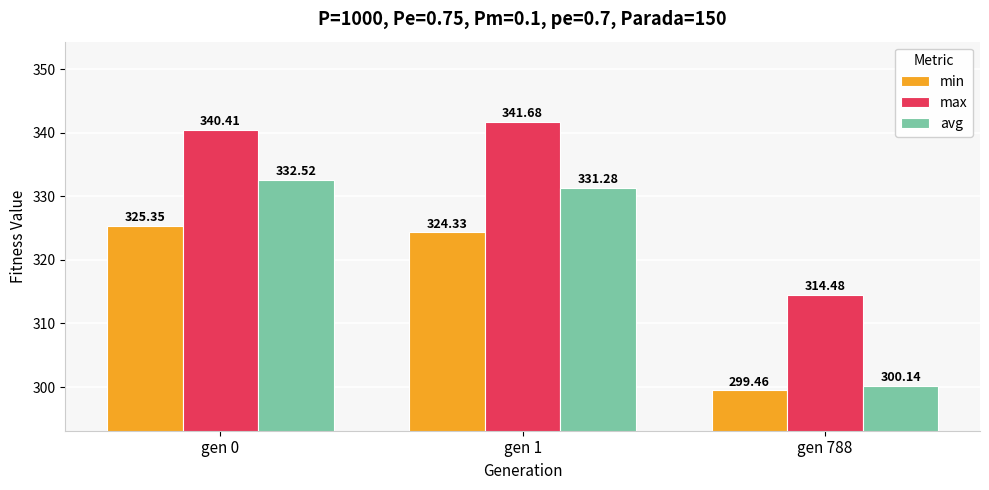

At gen 1, list the series in order from smallest to largest.

min, avg, max